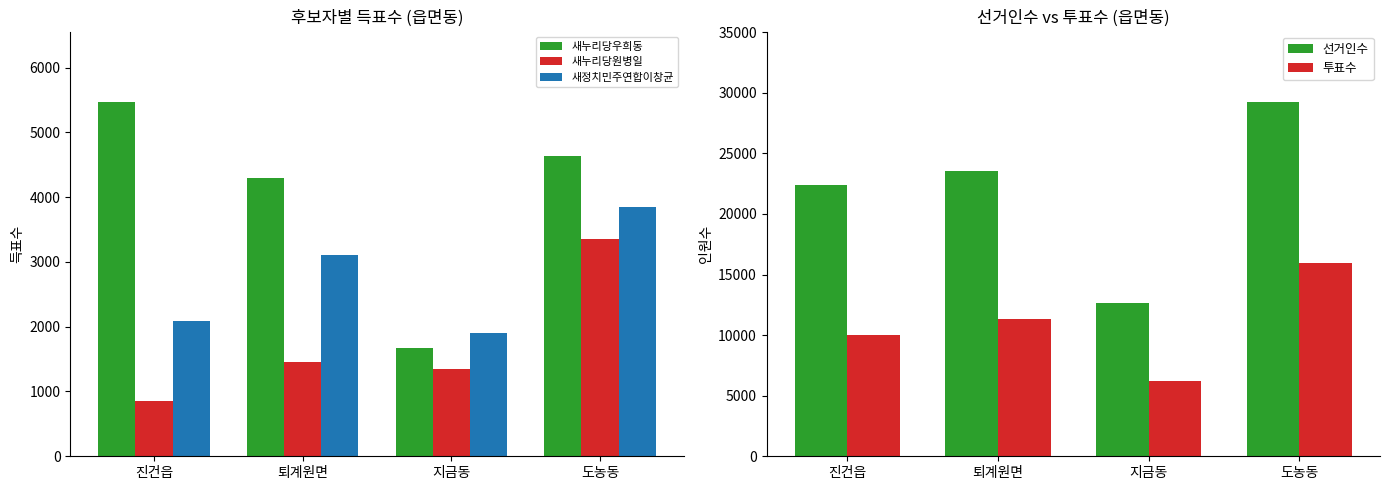

The 새누리당우희동 series shows 1664 at 지금동. True or false?

True